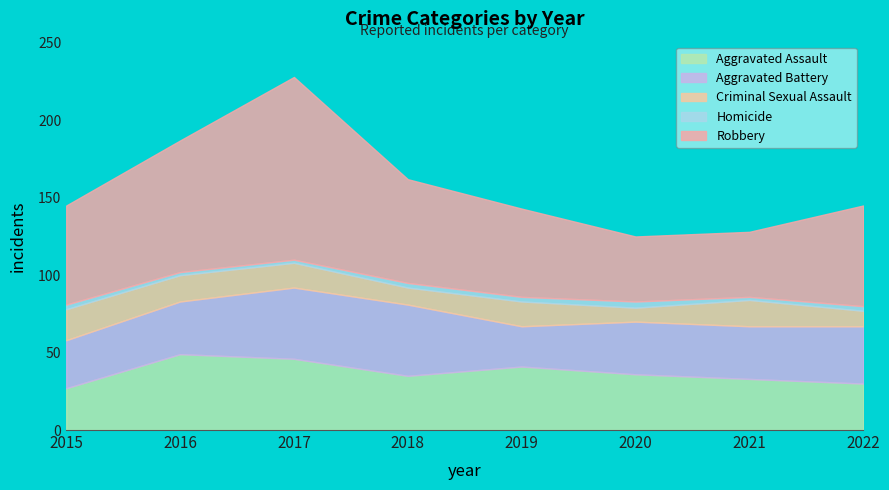

The value of Homicide at 2021 is 1. True or false?

False